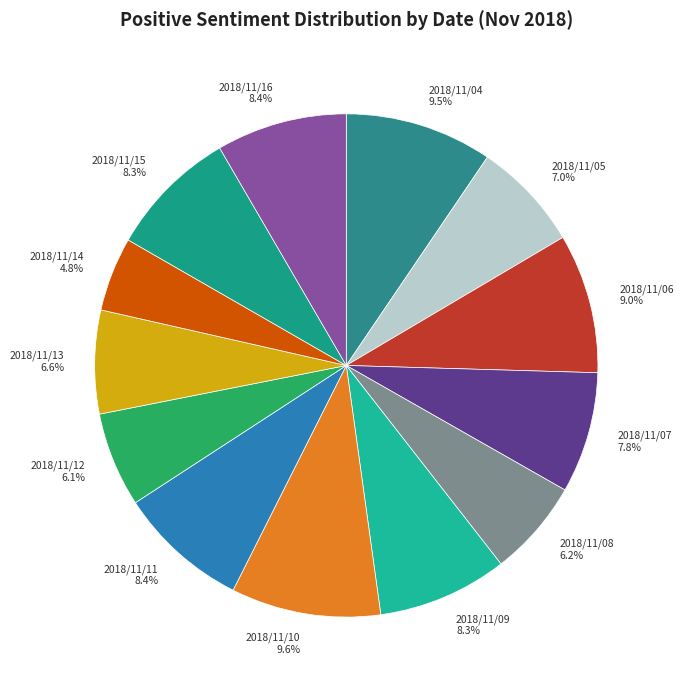

What portion of the pie excludes 2018/11/11?

91.6%